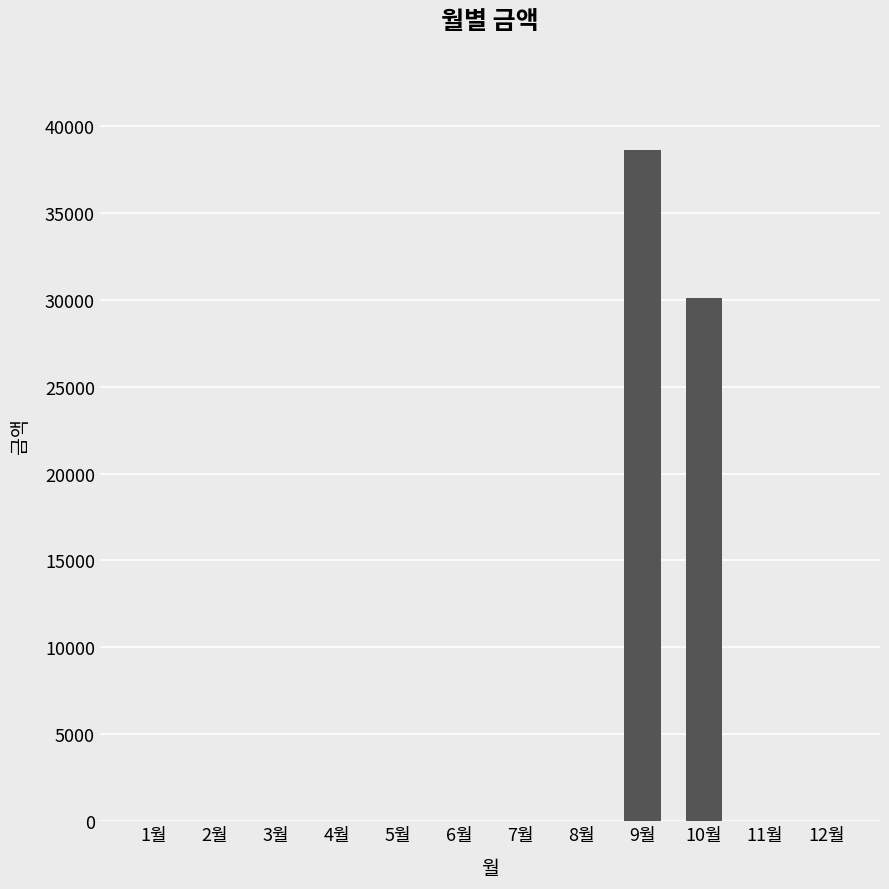

At which category does the chart reach its peak across all series?

9월